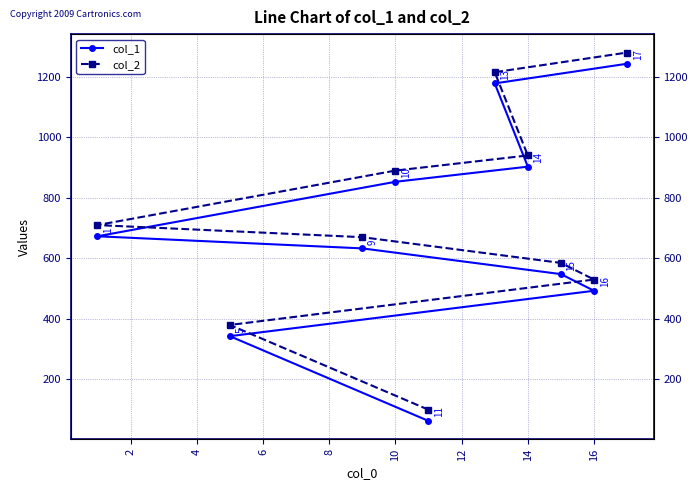

True or false: col_2 and col_1 intersect in this chart.

False